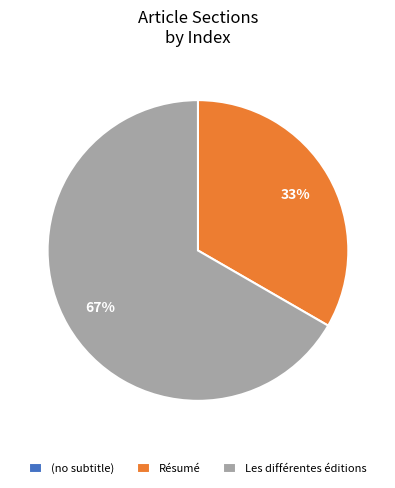

To the nearest percent, what is the average slice percentage?

33%